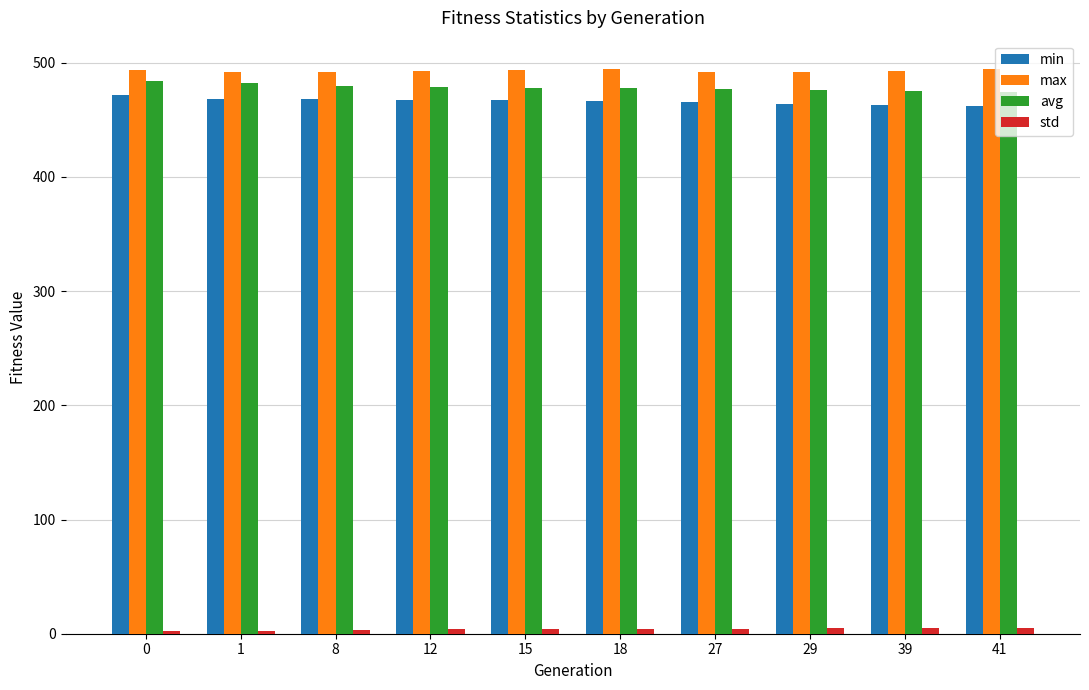

How many groups of bars are there?

10